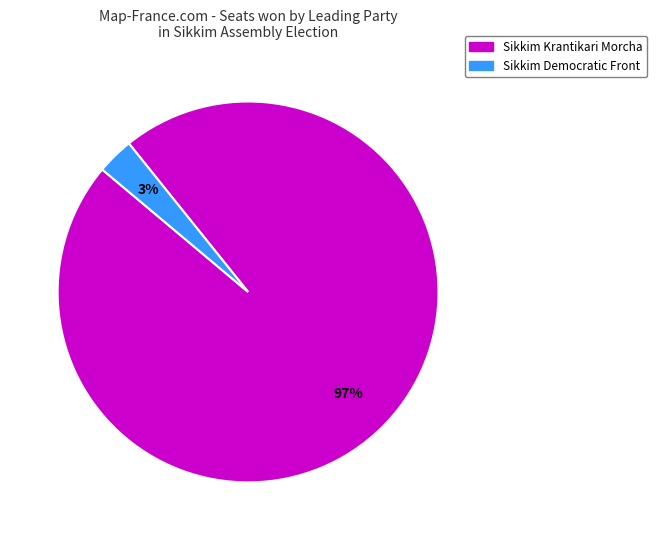

Is it true that Sikkim Democratic Front is 3% of the pie?

True